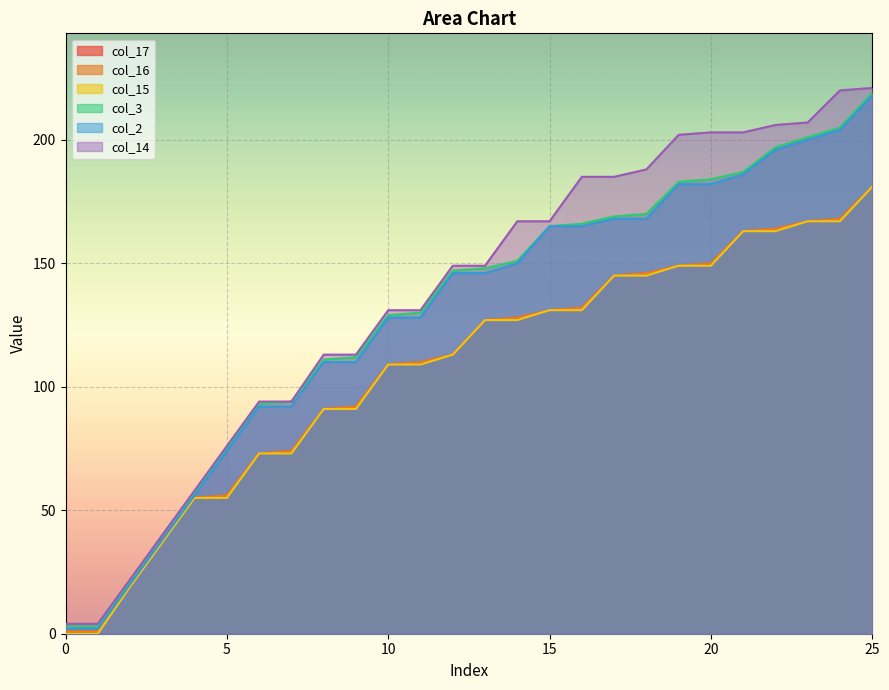

Between 5 and 23, which is larger?

23